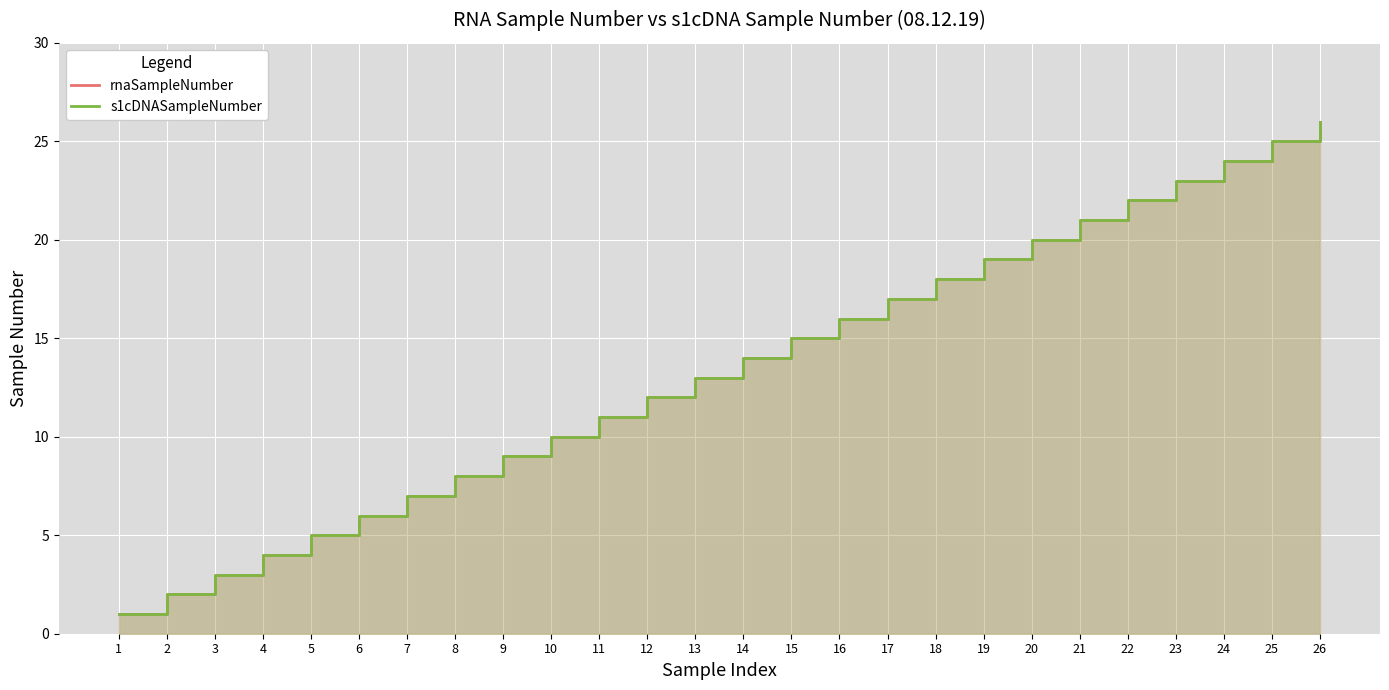

True or false: s1cDNASampleNumber and rnaSampleNumber cross at least once.

False